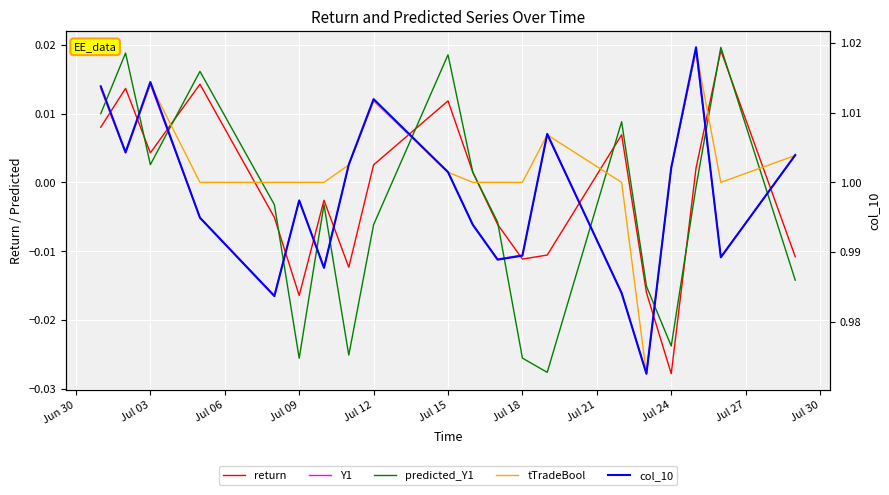

What are all the series names shown in the legend?

return, Y1, predicted_Y1, tTradeBool, col_10